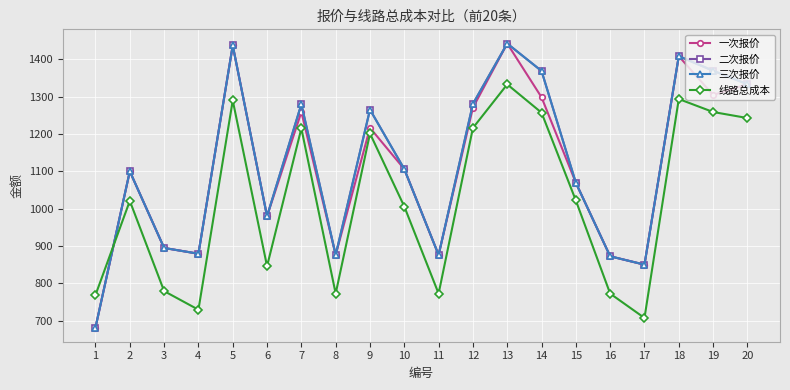

What is the difference between the 一次报价 values at 13 and 7?

183.4